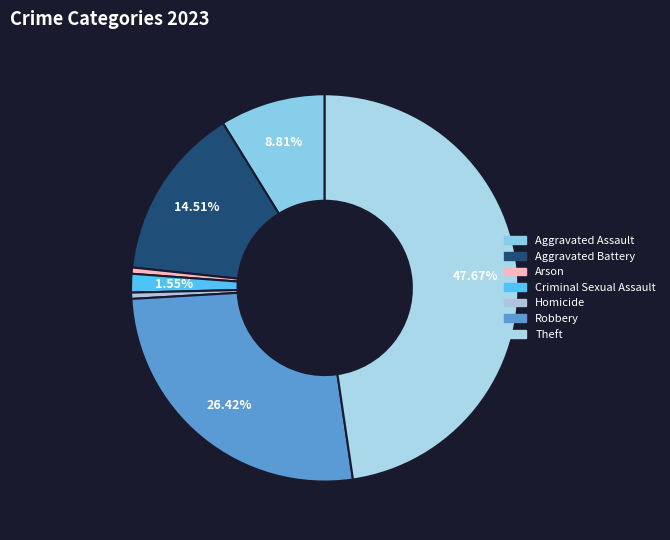

To the nearest percent, what is the combined percentage of Homicide and Theft?

48%